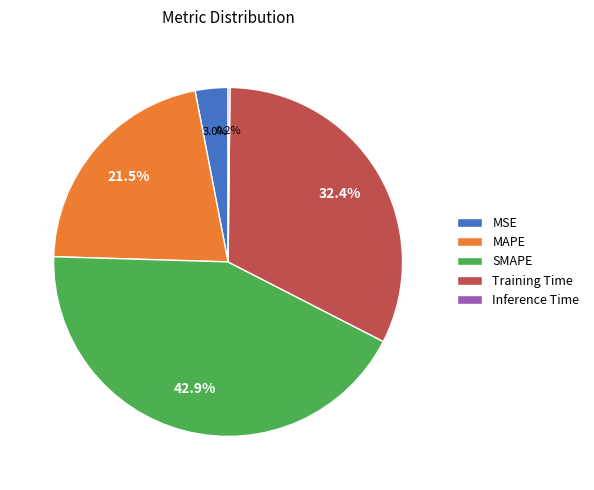

What portion of the pie excludes Training Time?

67.6%